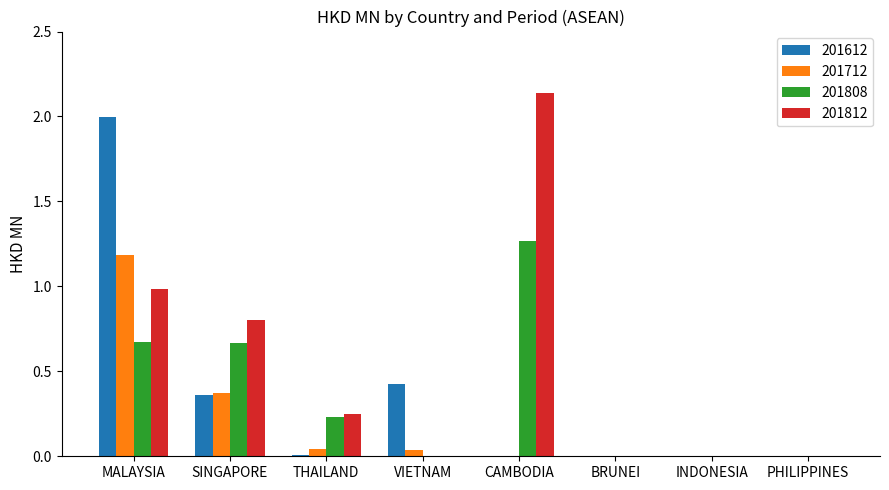

The value of 201612 at BRUNEI is 1.1. True or false?

False